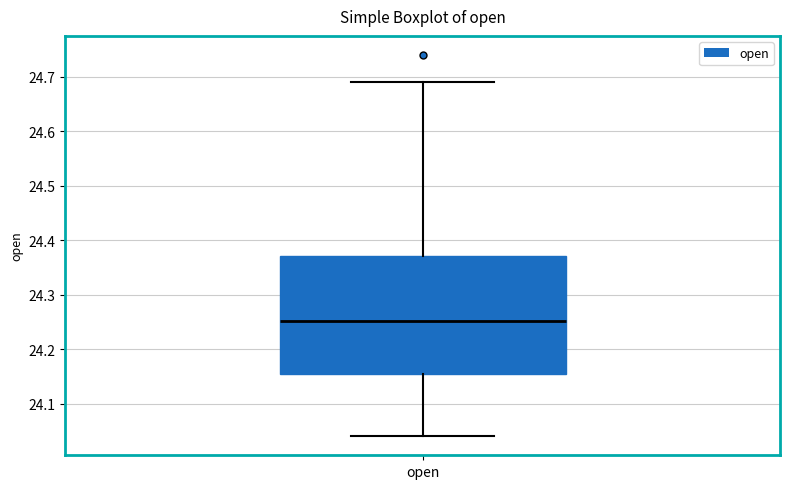

Read this box plot against the y-axis: the position of the median line, the range covered by the box, and the ends of both whiskers. The values are not printed on the chart, so give them approximately, as read against the axis.

median 24.25, box 24.15 to 24.37, whiskers 24.04 to 24.69